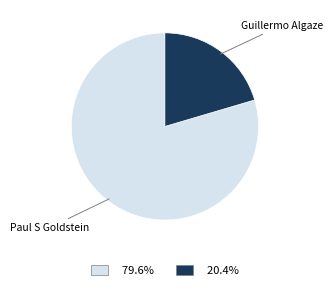

Does any single category account for the majority?

Yes